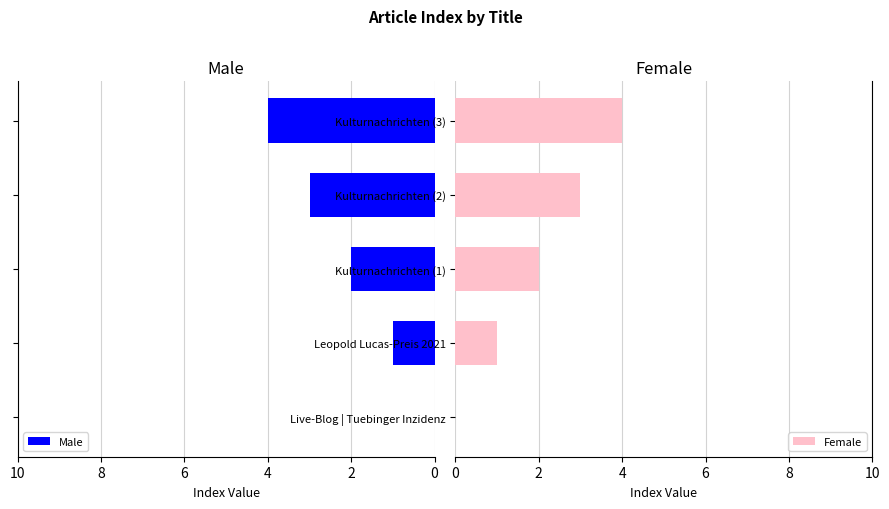

Is it true that Female equals 4 at Kulturnachrichten (3)?

True